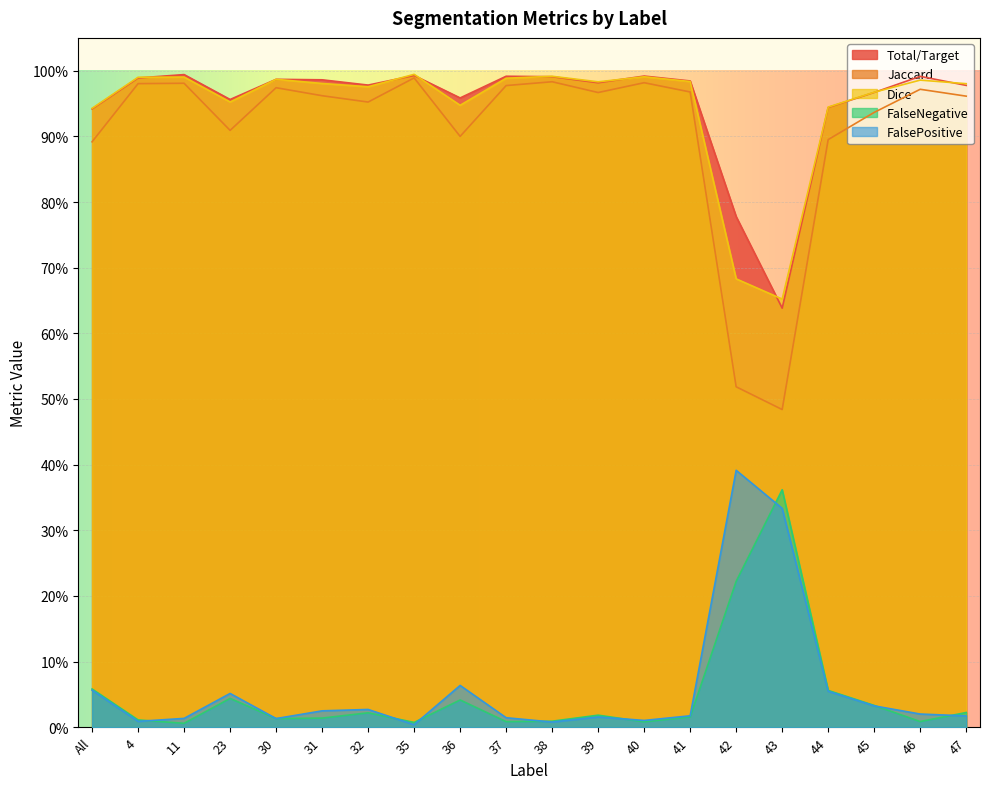

The FalsePositive series shows 0.0 at 38. True or false?

False